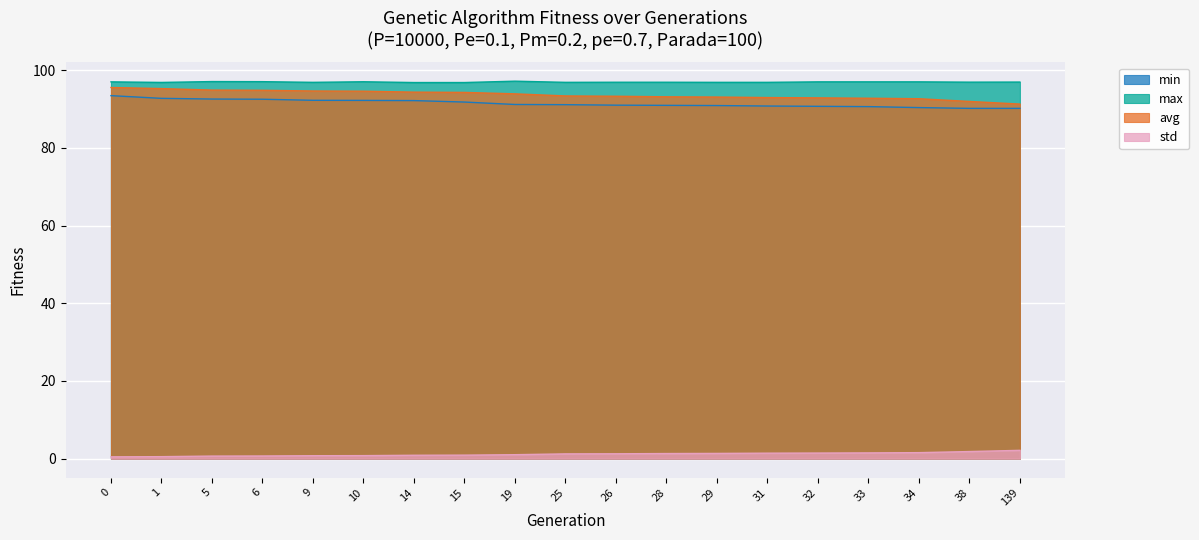

Rank the series by their maximum value, from lowest to highest.

std, min, avg, max